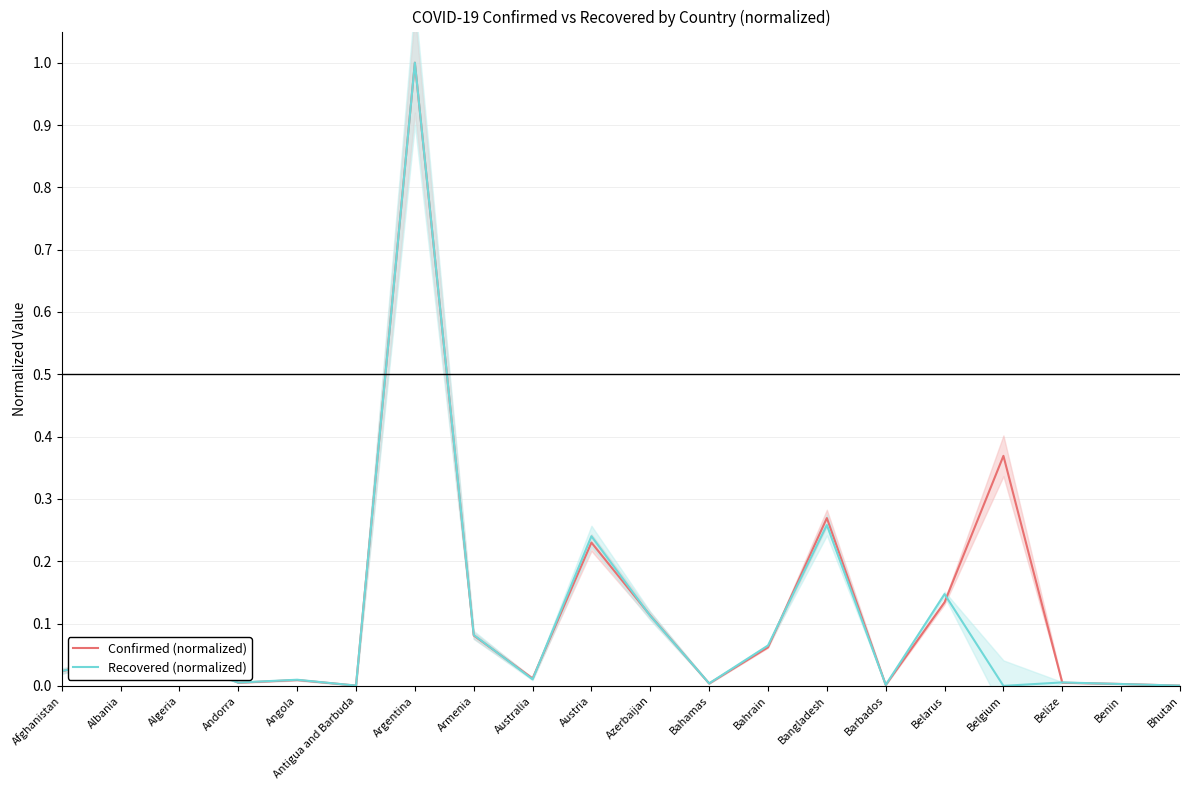

Which has a higher value, Andorra or Austria?

Austria